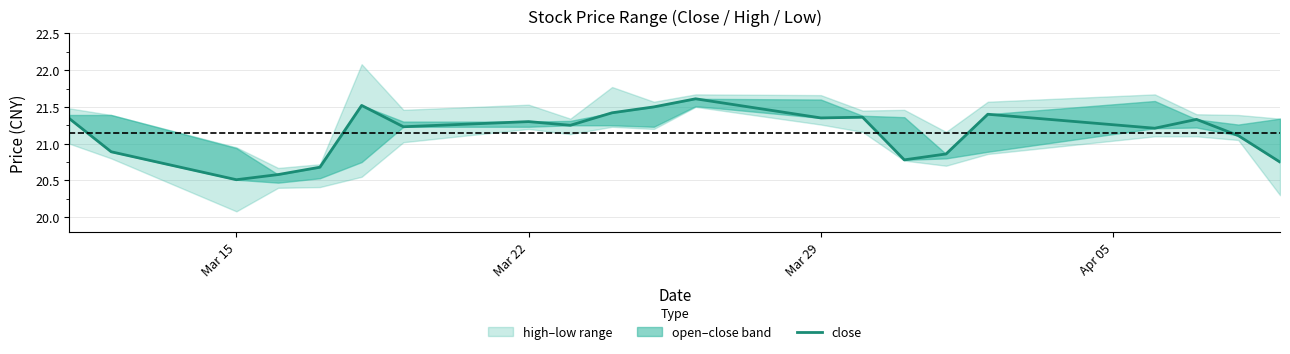

How many lines are shown in the chart?

1